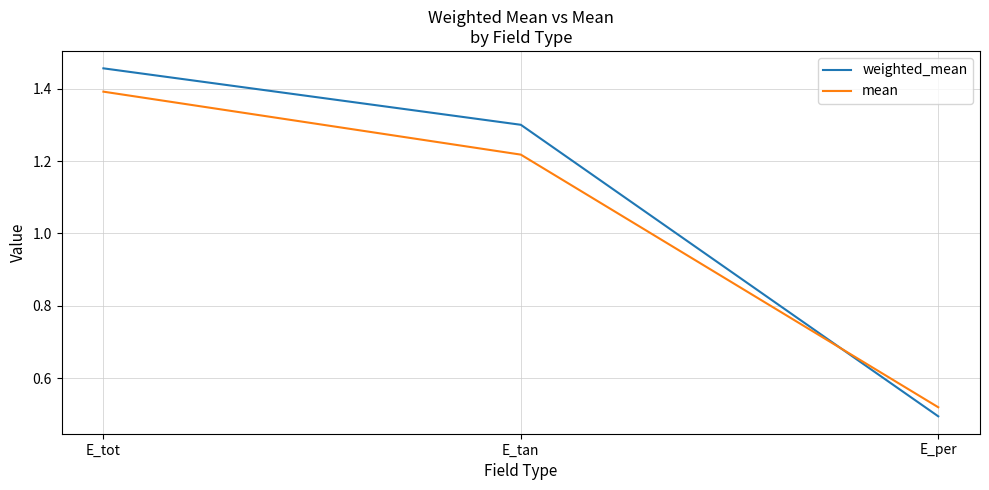

Does the chart display data point markers on the line(s)?

No